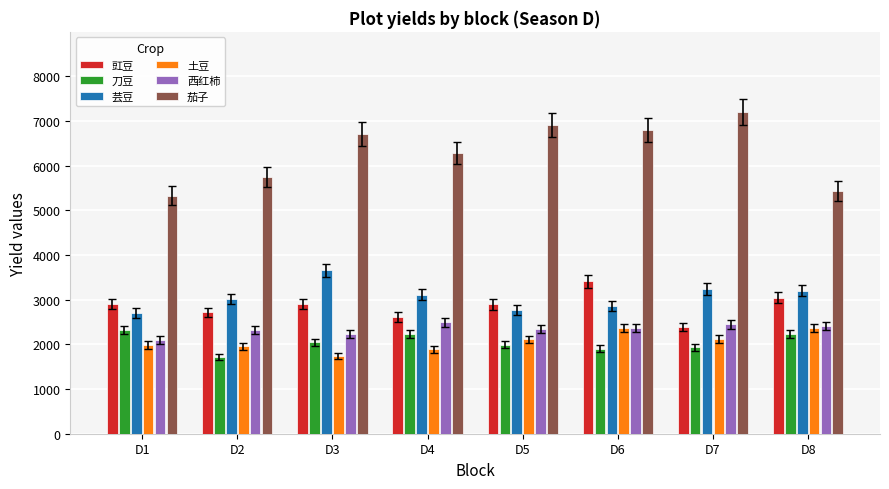

What is the difference between the 土豆 values at D7 and D8?

238.4